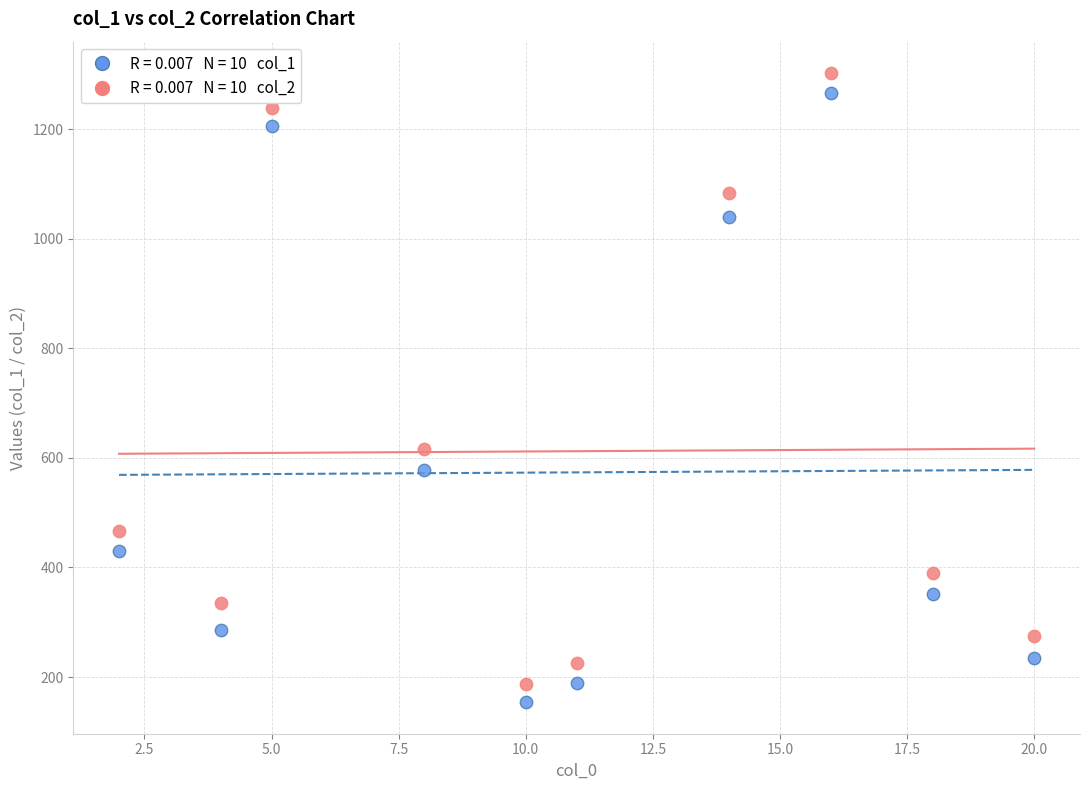

Across all series, what Y value is closest to 728?

617